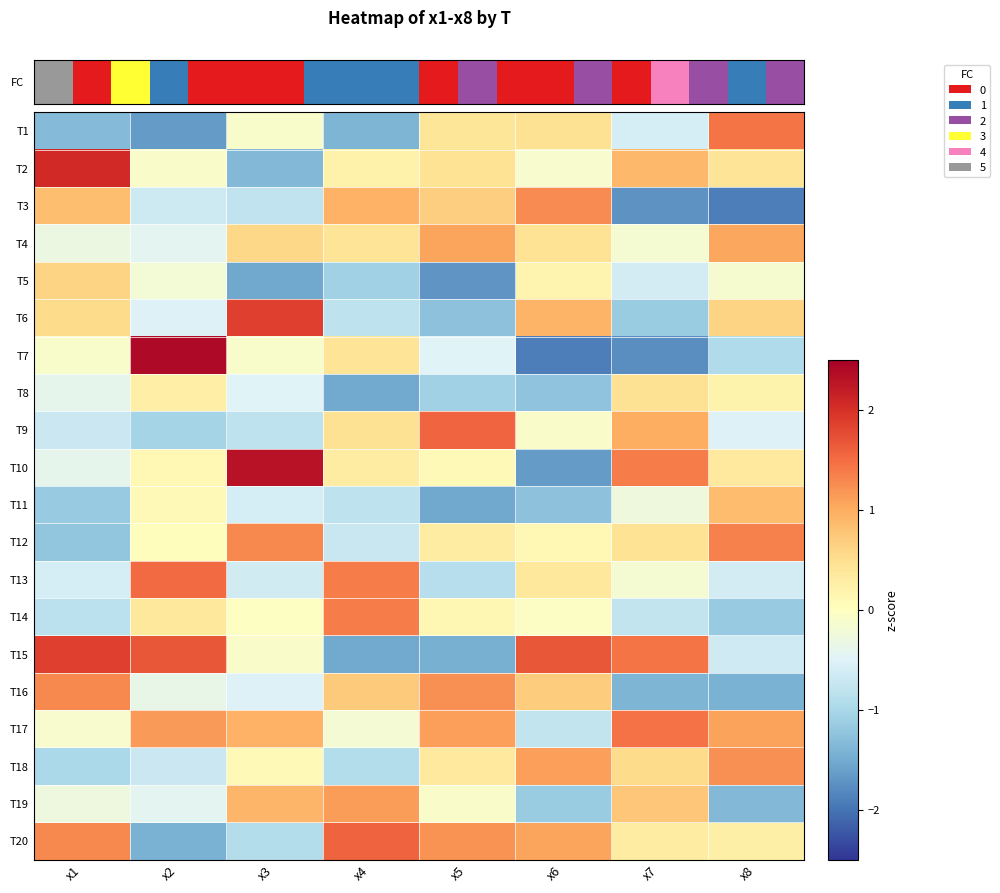

How many series are shown in this chart?

20